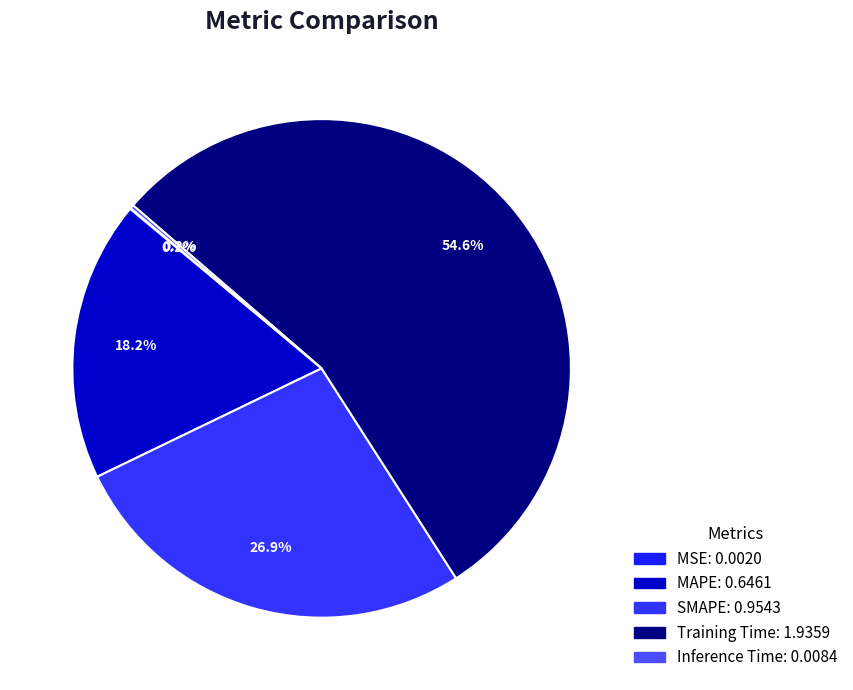

To the nearest percent, what is the difference between the Training Time and Inference Time slice percentages?

54%